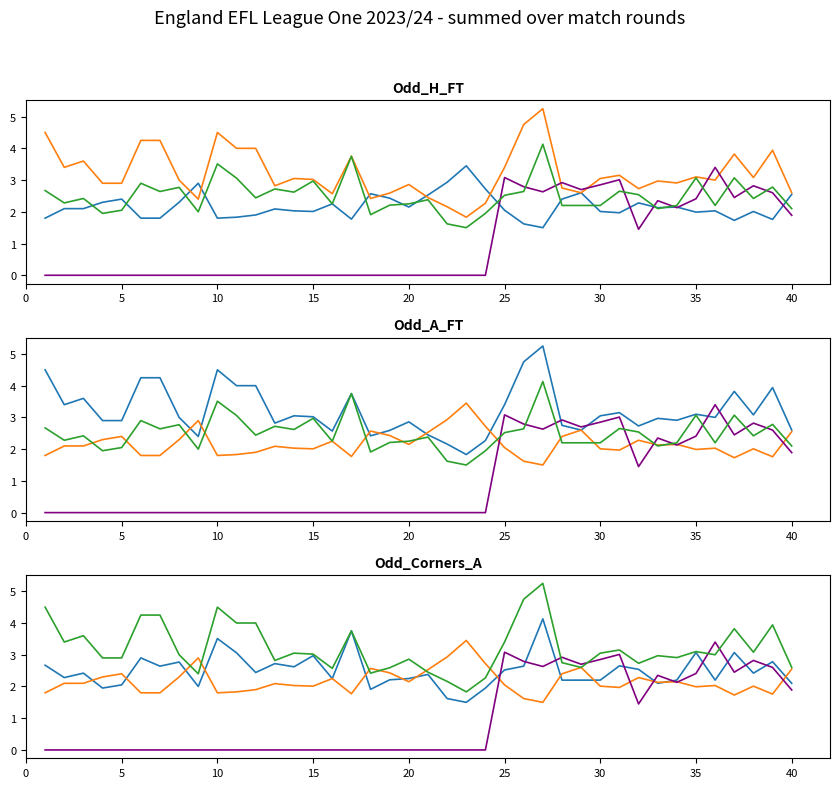

How many values in the Odd_Corners_A series exceed 2?

34